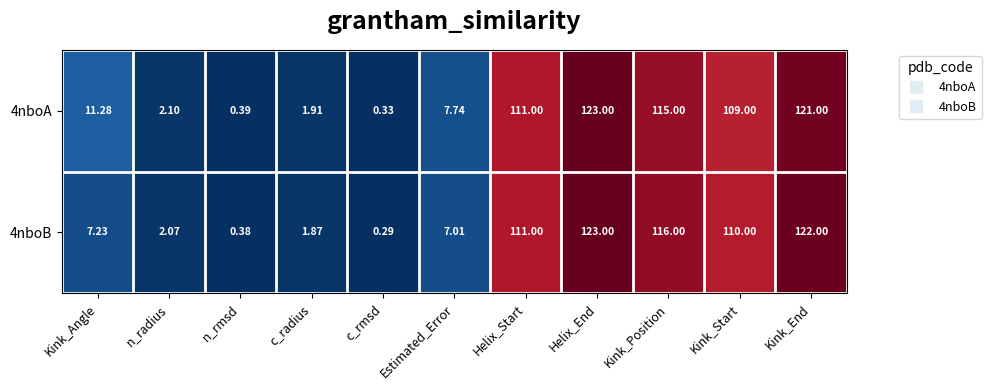

At c_rmsd, list the series in order from smallest to largest.

4nboB, 4nboA